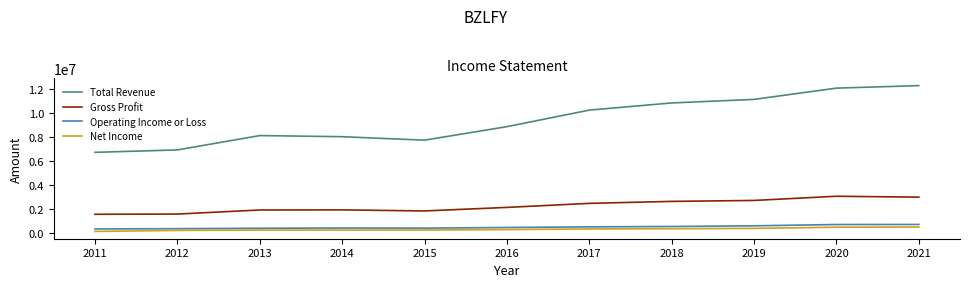

The Total Revenue series shows 15799810 at 2018. True or false?

False